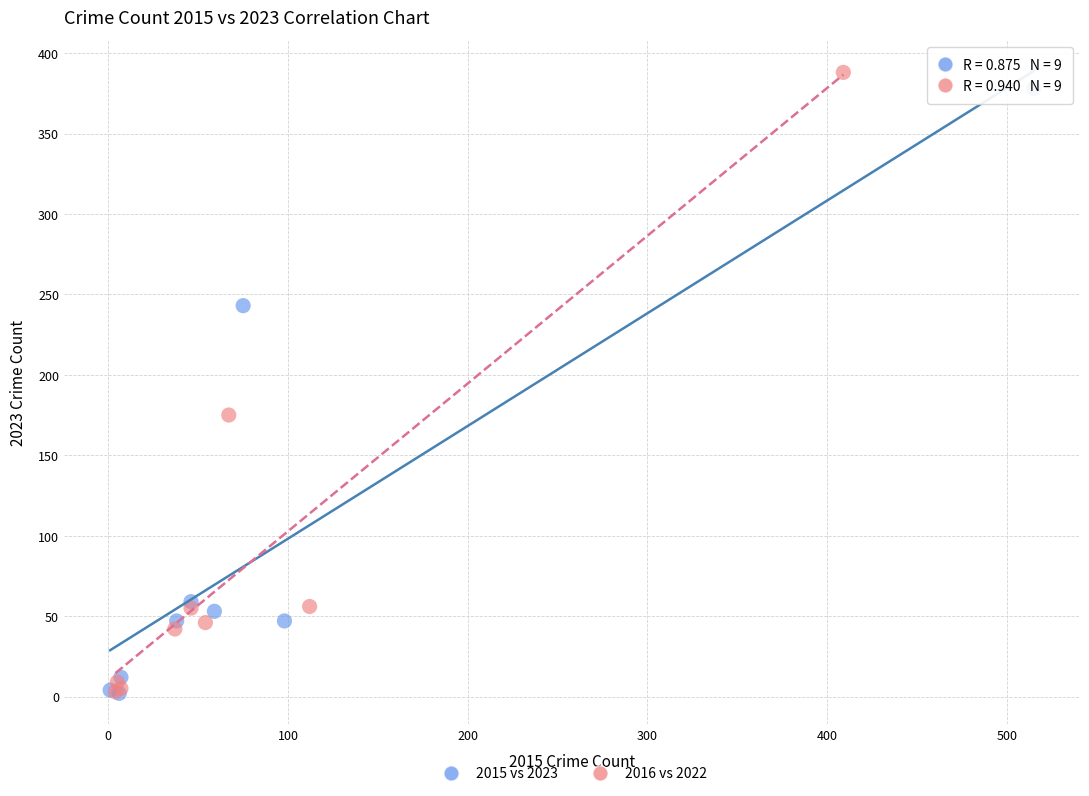

Which series contains the highest Y value?

2016 vs 2022